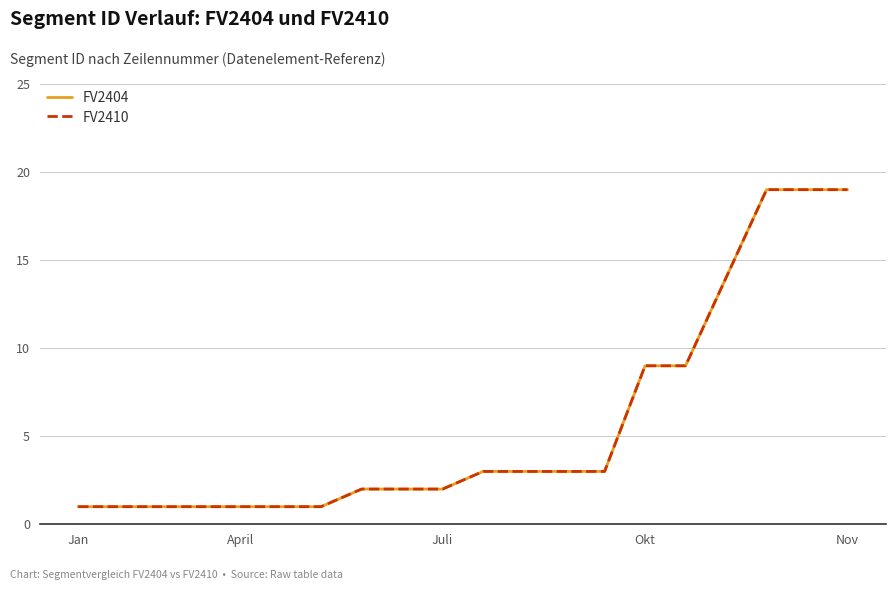

Reading left to right, list all the values displayed in this chart.

FV2404: 1	1	1	1	1	1	1	2	2	2	3	3	3	3	9	9	19	19	19
FV2410: 1	1	1	1	1	1	1	2	2	2	3	3	3	3	9	9	19	19	19